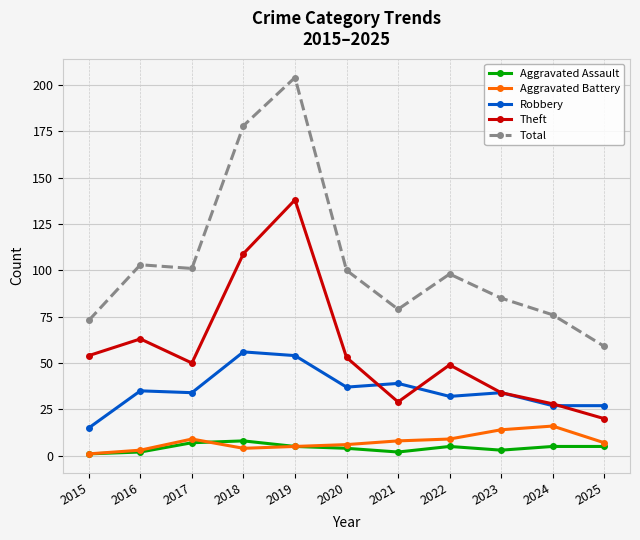

At 2018, list the series in order from smallest to largest.

Aggravated Battery, Aggravated Assault, Robbery, Theft, Total